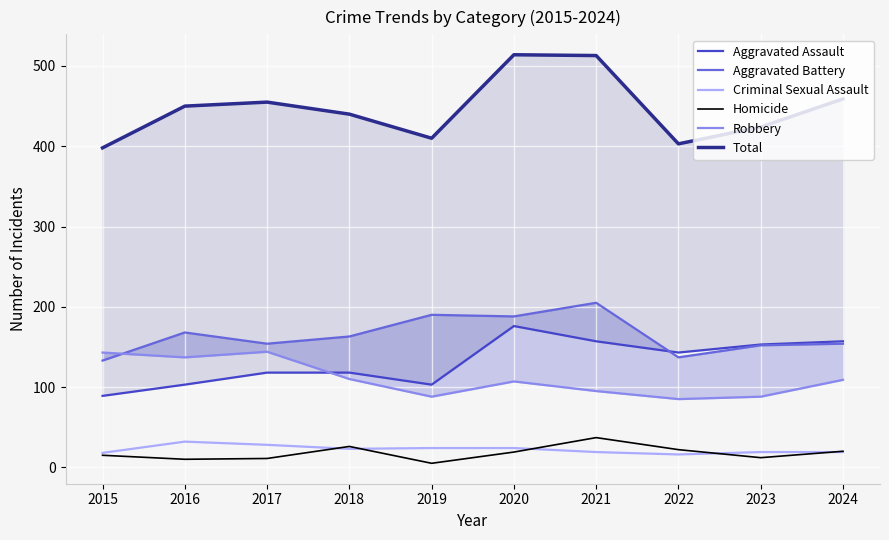

At 2016, list the series in order from largest to smallest.

Total, Aggravated Battery, Robbery, Aggravated Assault, Criminal Sexual Assault, Homicide